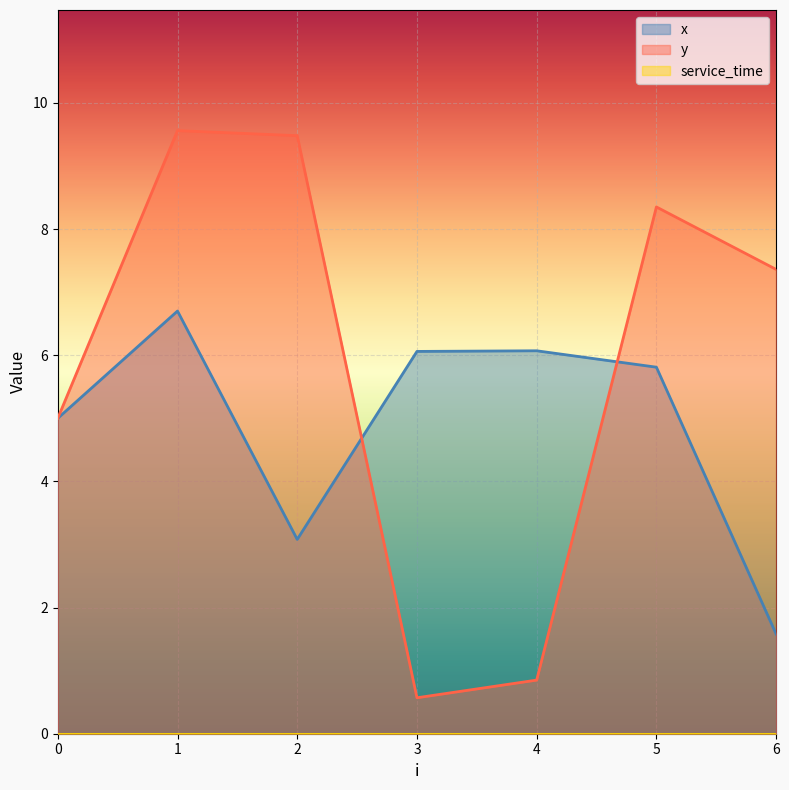

True or false: y has more than 0 points higher than both neighbors.

True